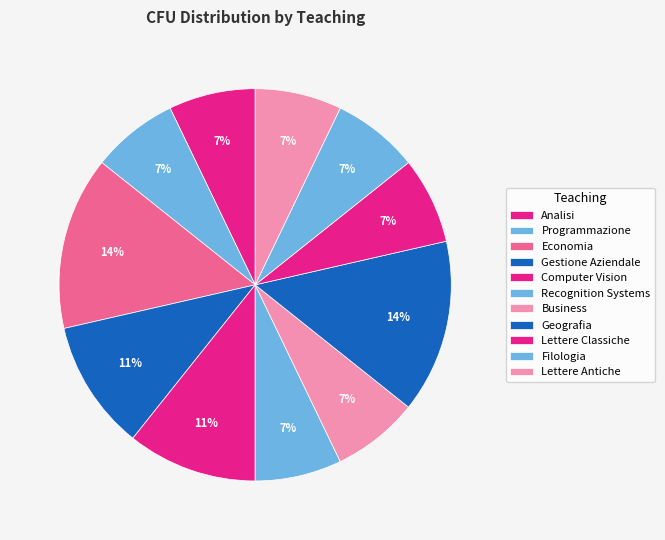

What is the total percentage of Economia and Computer Vision?

25.0%